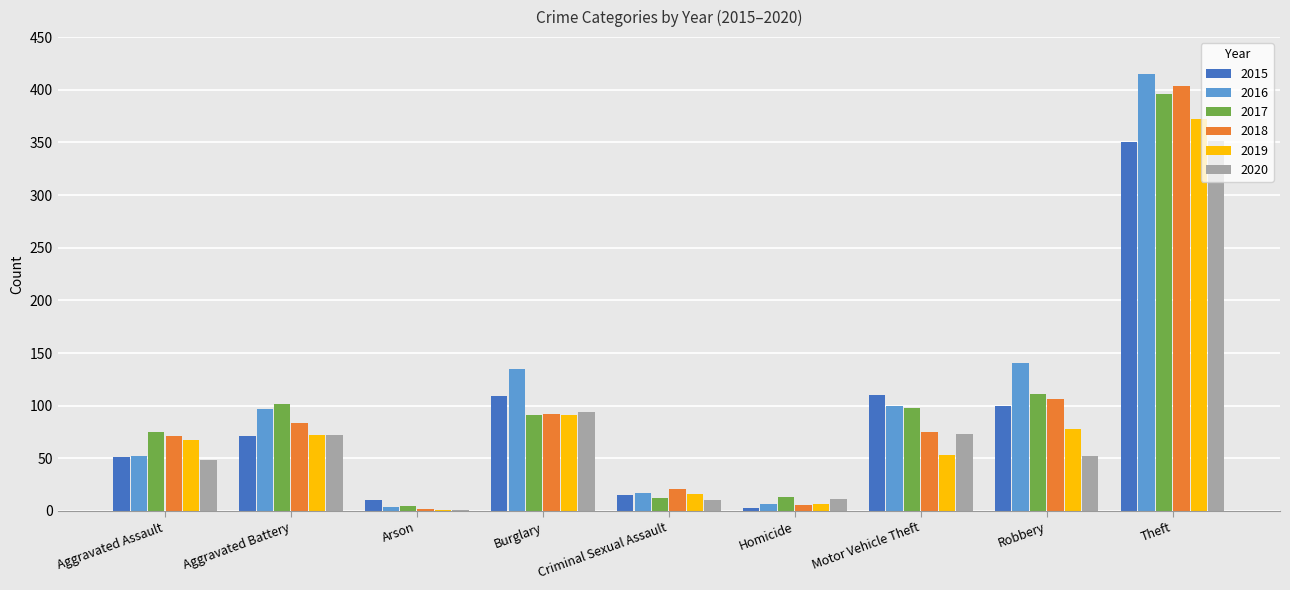

What is the total value across all series at Aggravated Battery?

498